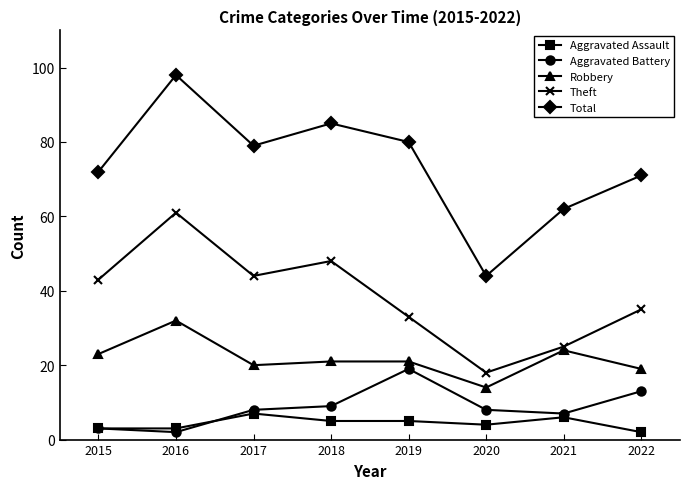

True or false: Aggravated Battery and Total intersect in this chart.

False